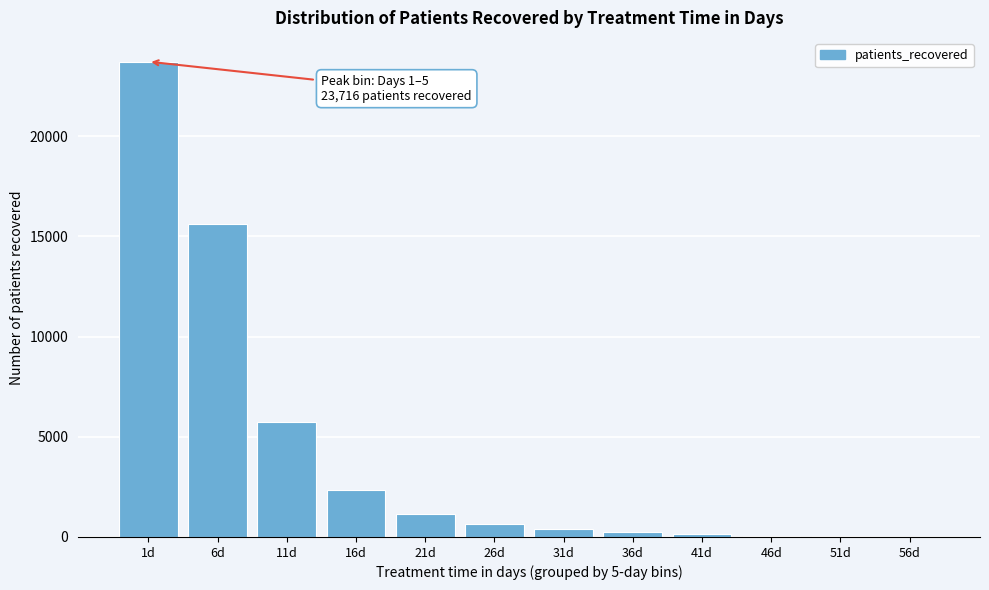

What is the ratio of the value at 6d to the value at 16d?

6.6